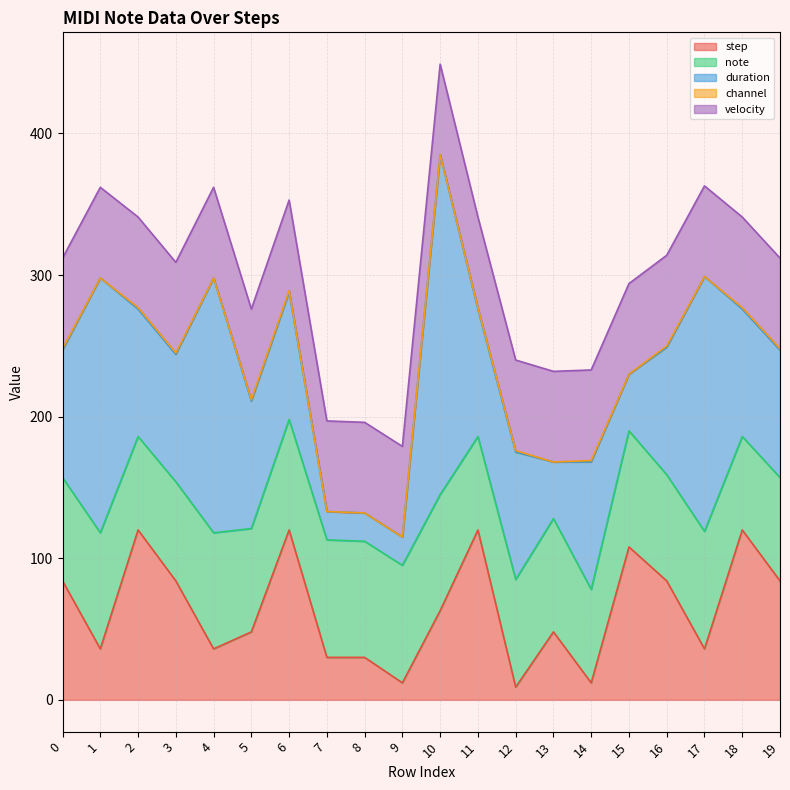

Does the chart display data point markers on the line(s)?

No